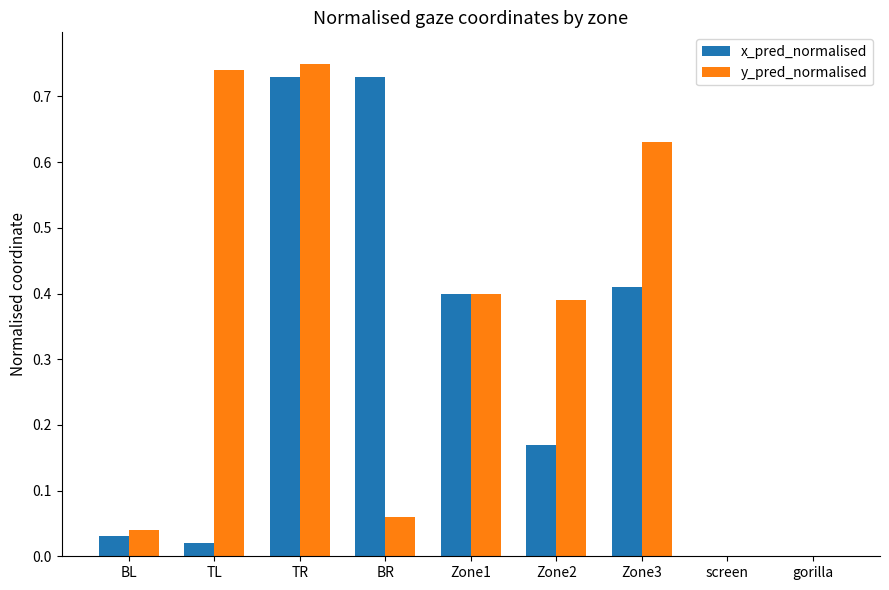

Which category has the highest value in the y_pred_normalised series?

TR